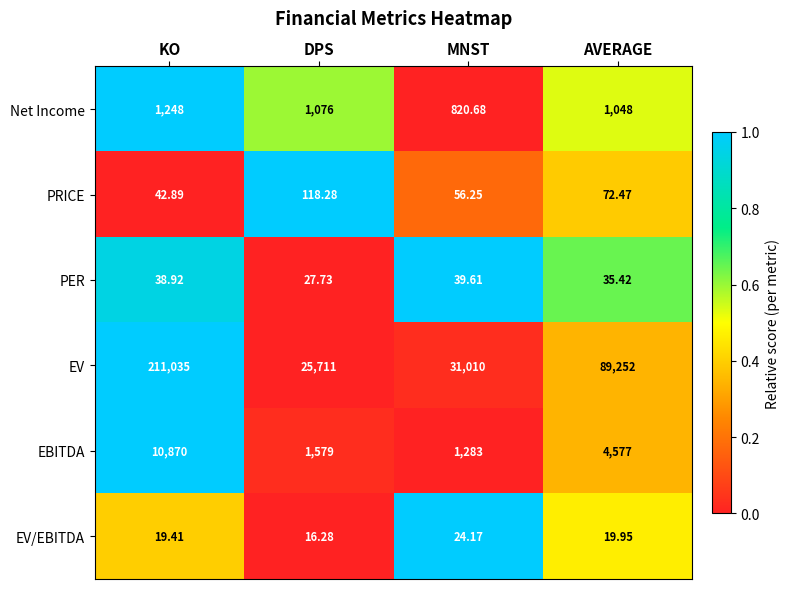

Which series changed the most between KO and AVERAGE?

EV